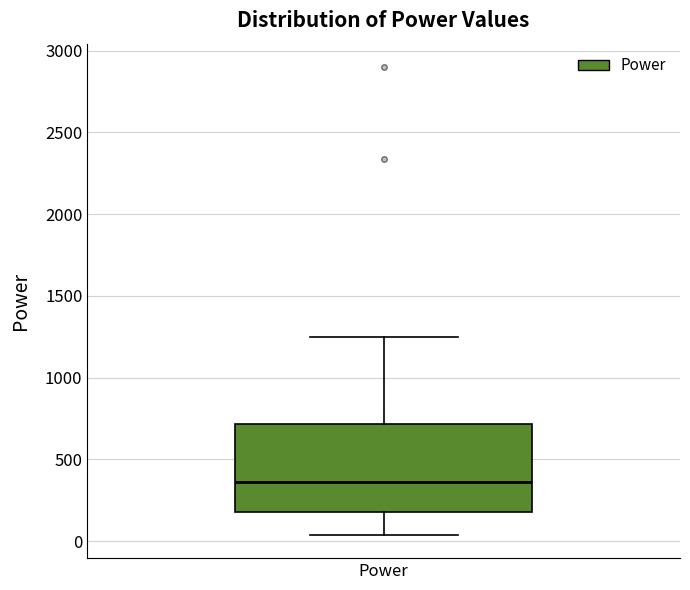

Where does the upper whisker of the box for Power end on the y-axis? The values are not printed on the chart, so give them approximately, as read against the axis.

1250